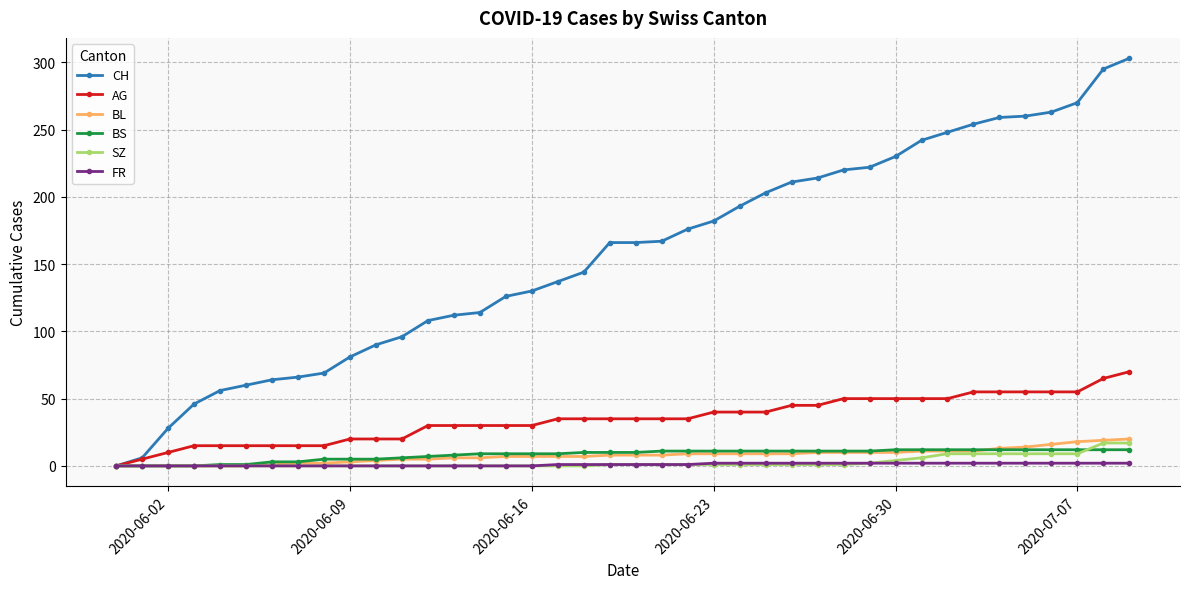

Which series has the largest range (max minus min)?

CH